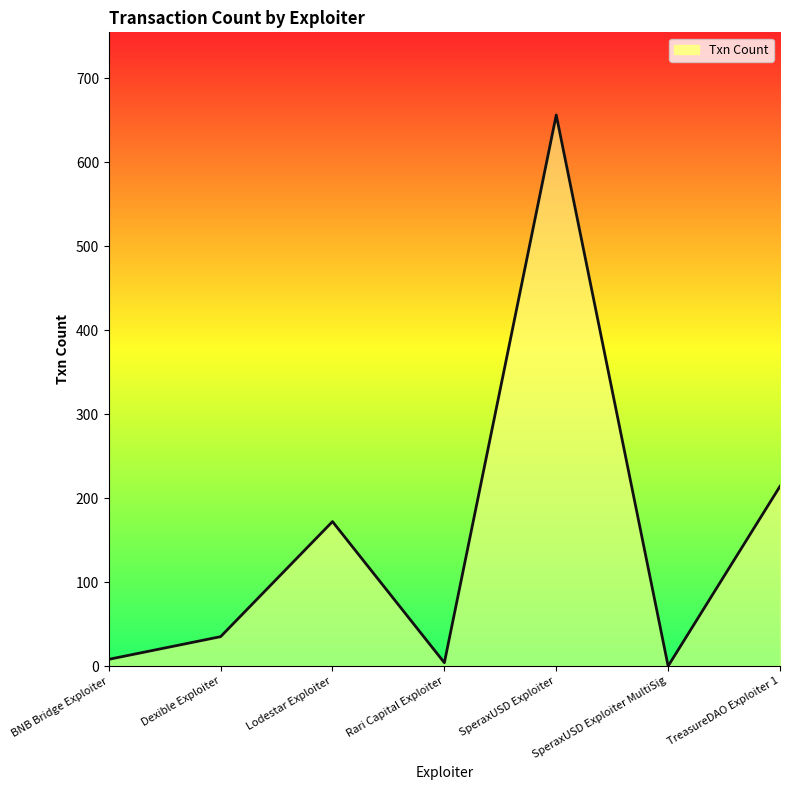

What is the greatest value displayed?

656